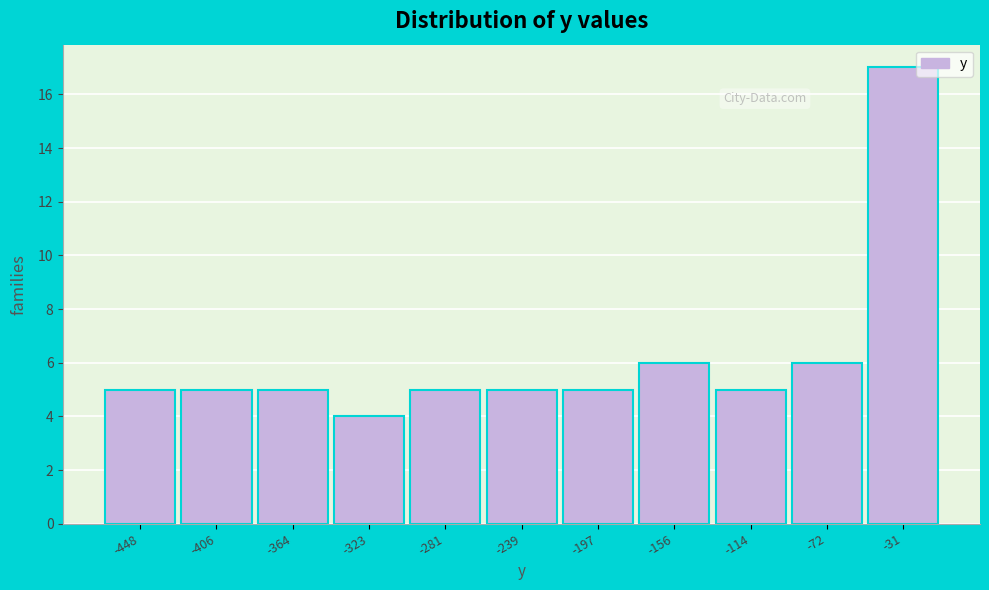

Reading left to right, what are all the values shown in this chart?

5	5	5	4	5	5	5	6	5	6	17